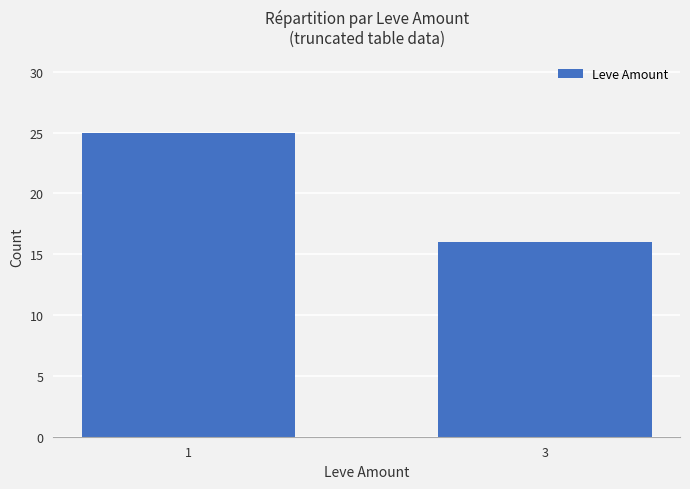

How many categories are shown in the chart?

2